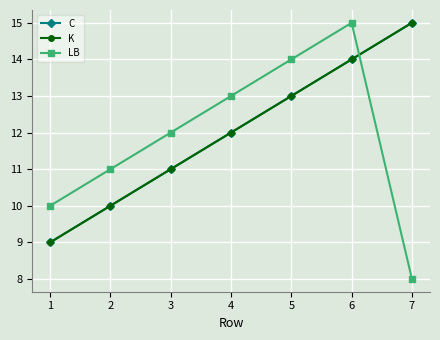

True or false: LB has more than 2 points higher than both neighbors.

False